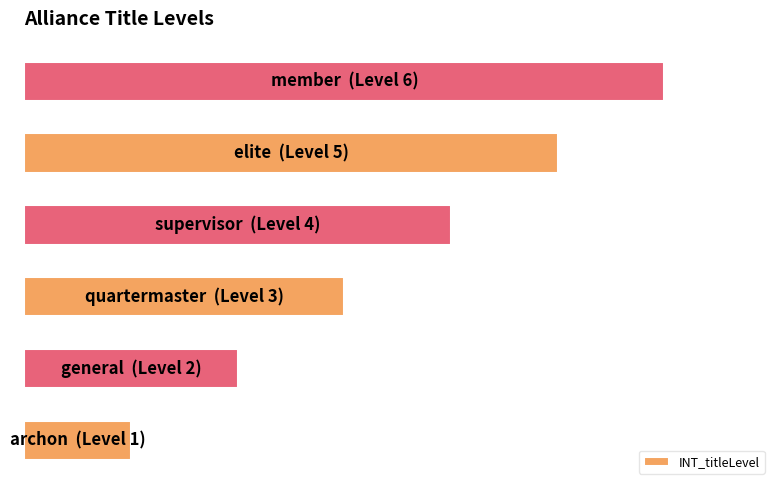

Does the chart contain any negative values?

No